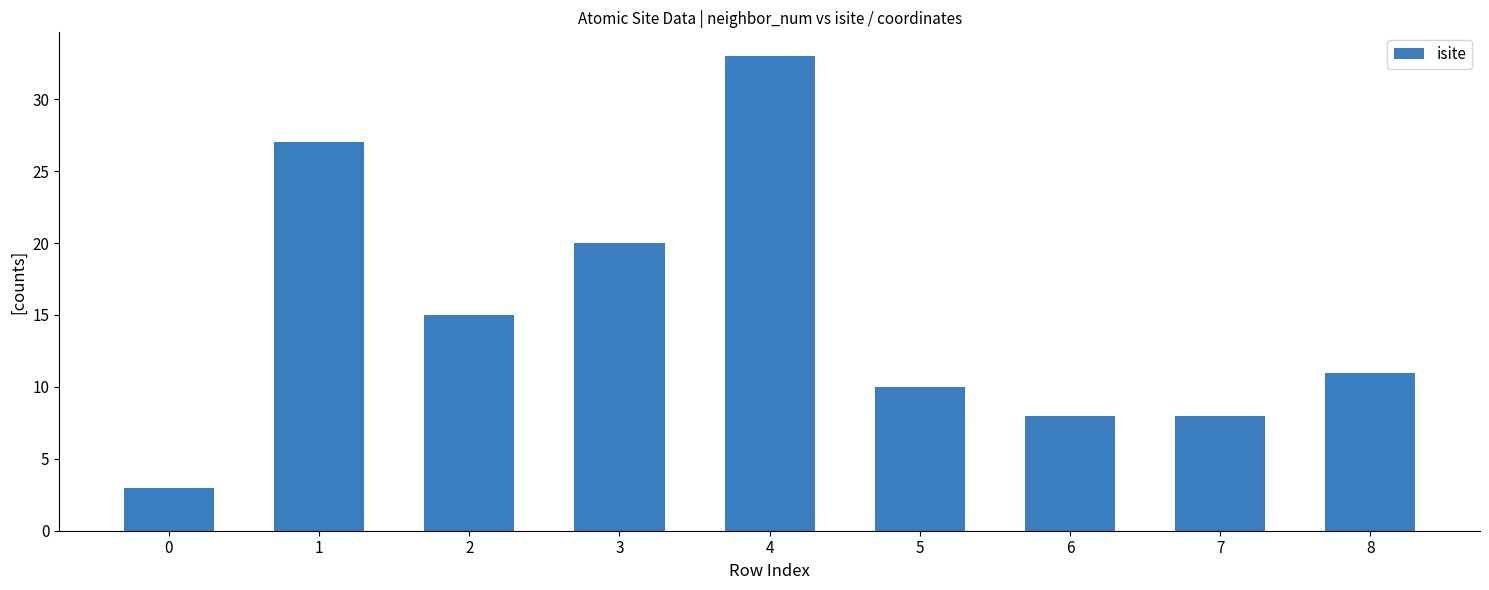

The chart shows a value of 33 at 4. True or false?

True